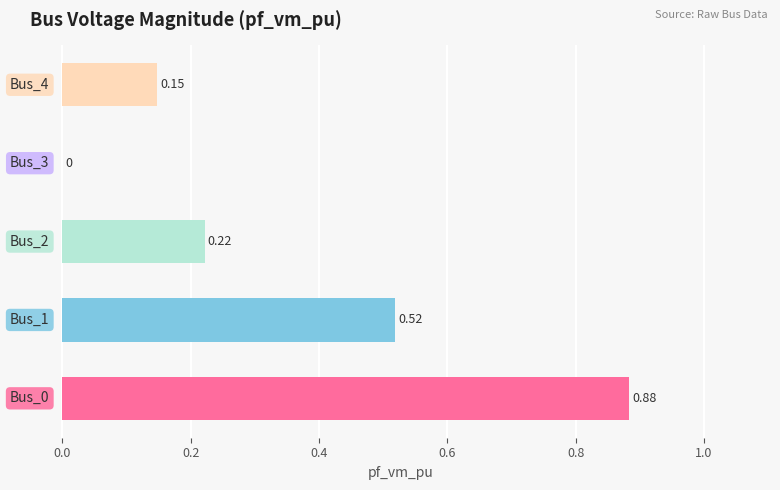

What is the sum of all values?

1.8